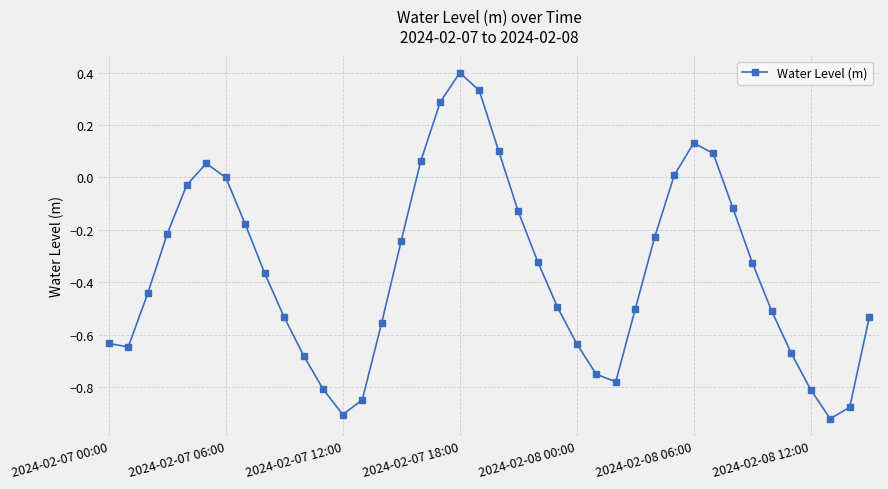

What is the greatest value displayed?

0.4